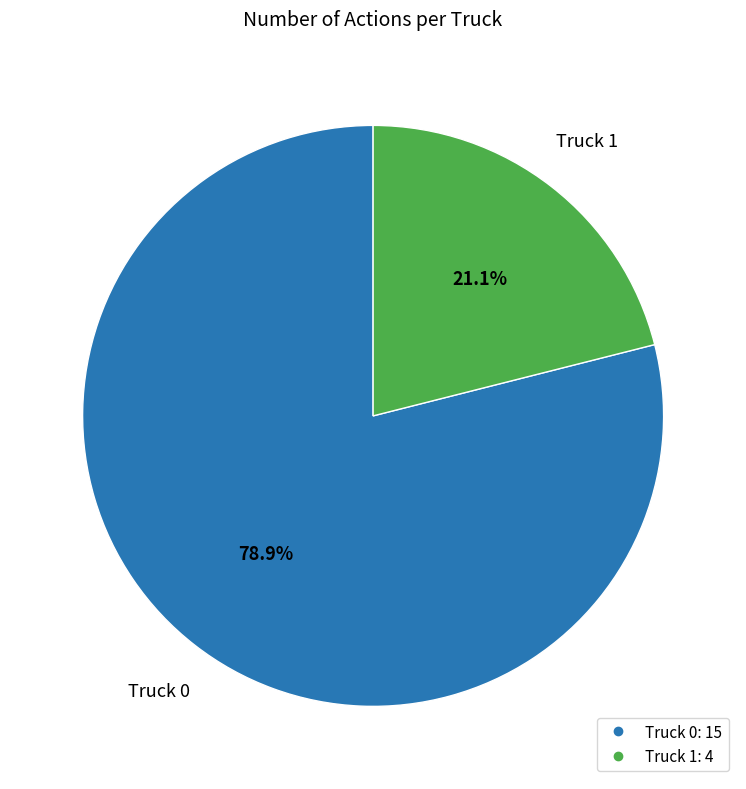

Count the number of slices in the pie.

2